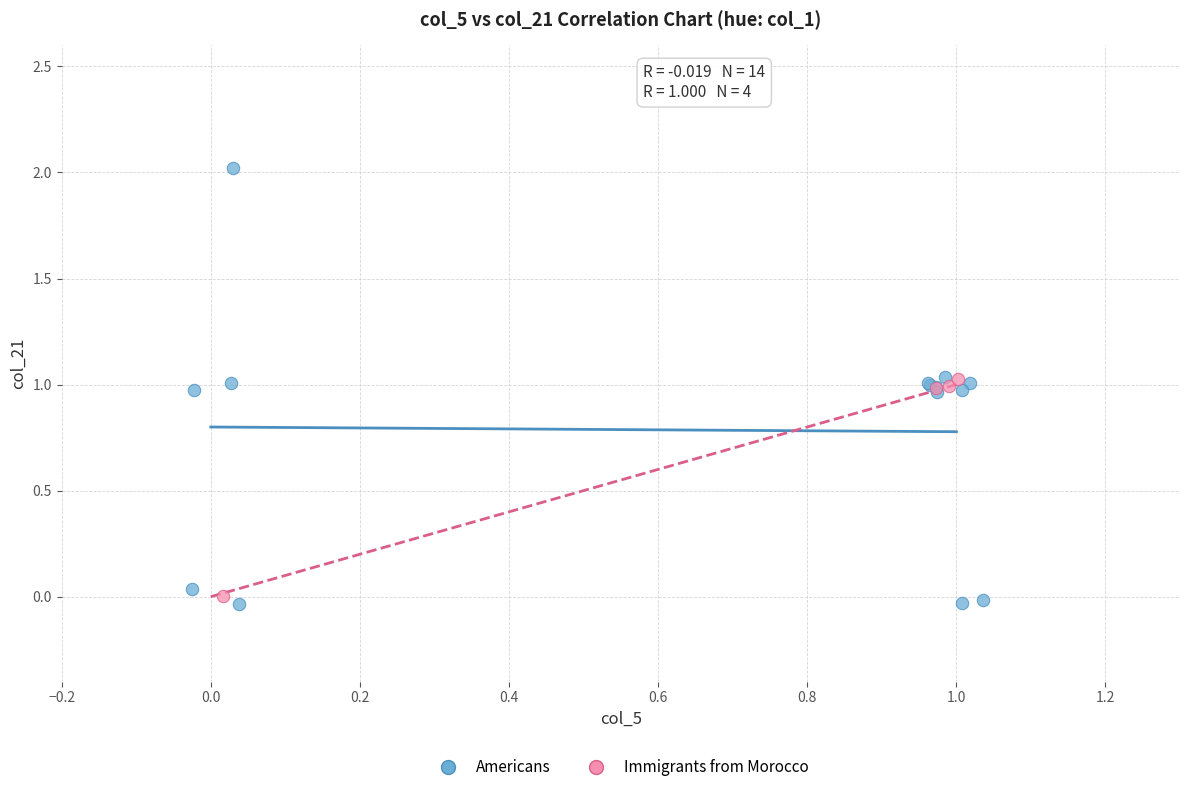

Which series has the largest Y range (max minus min)?

Americans